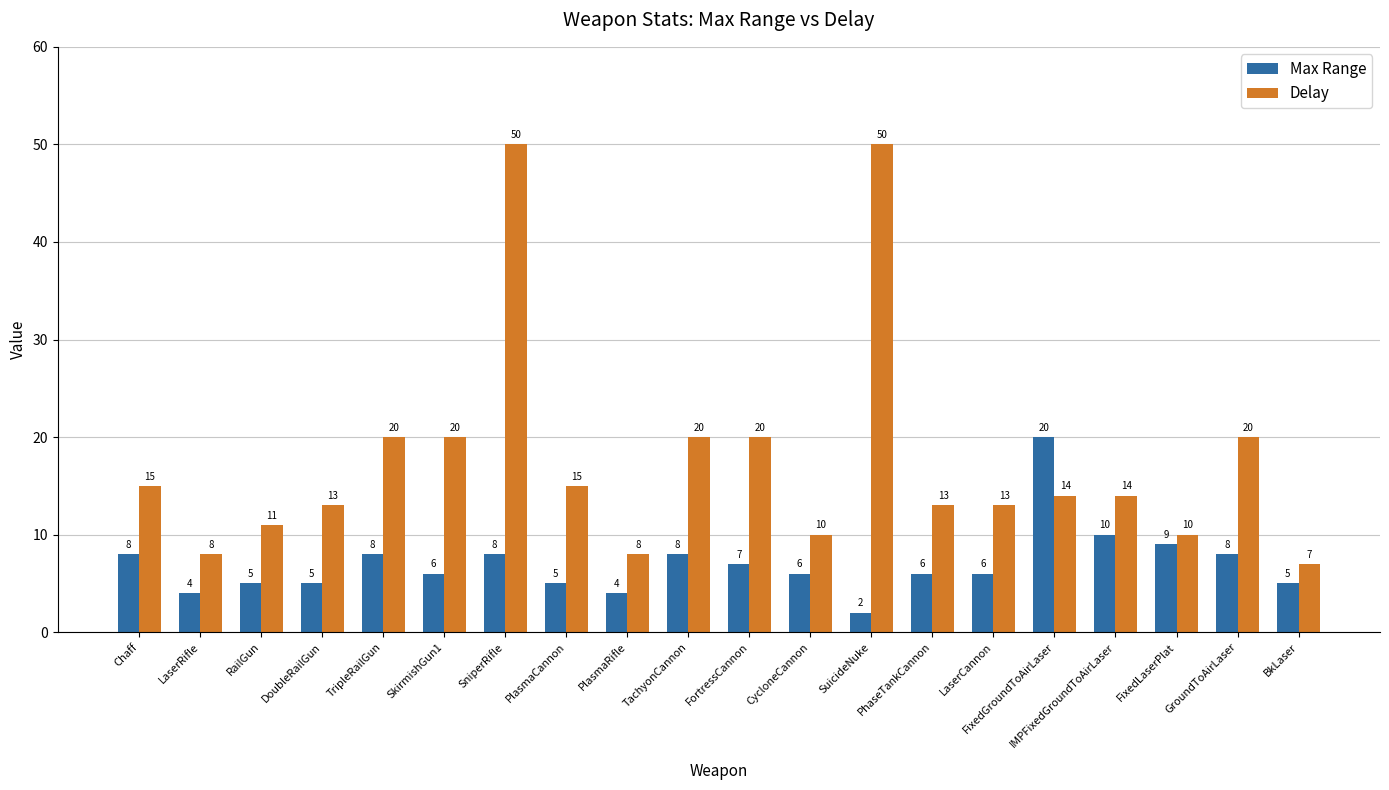

Does the chart contain any negative values?

No